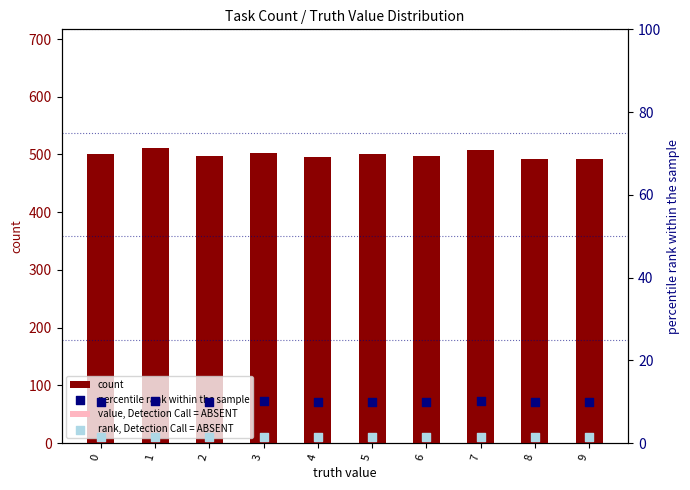

What is the total value across all series at 6?

582.9